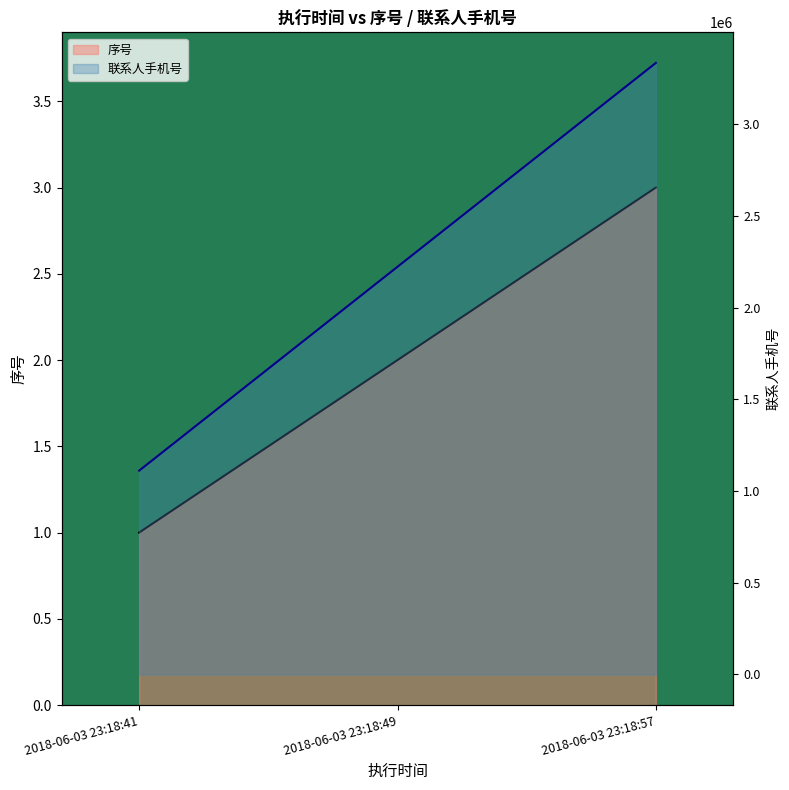

What is the difference between the maximum and minimum values in the 序号 series?

2